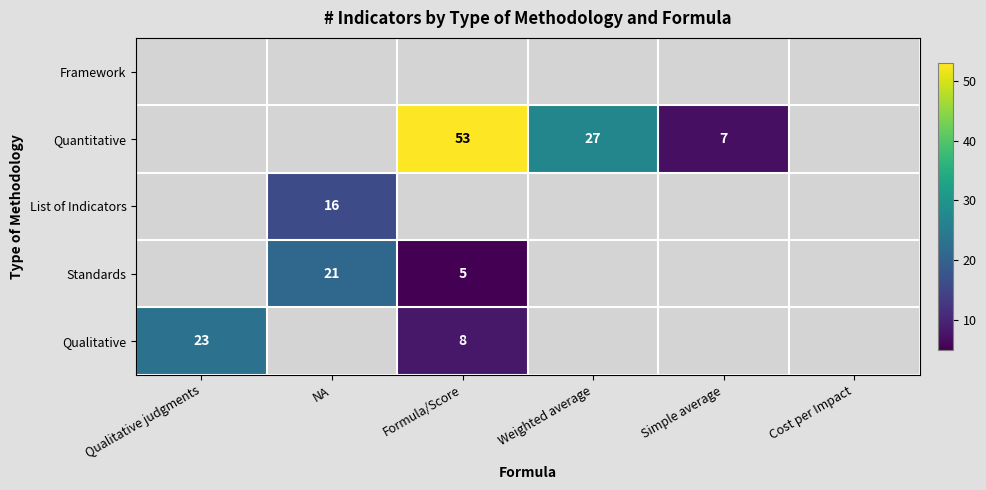

Is it true that Qualitative equals 31 at Qualitative judgments?

False